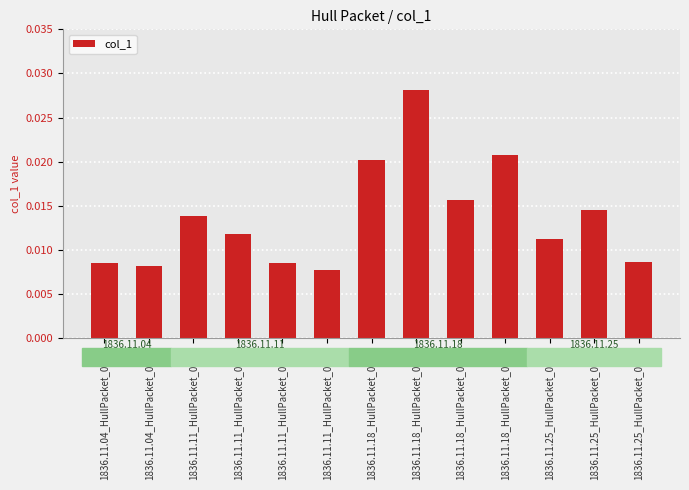

Does the chart contain stacked bars?

No